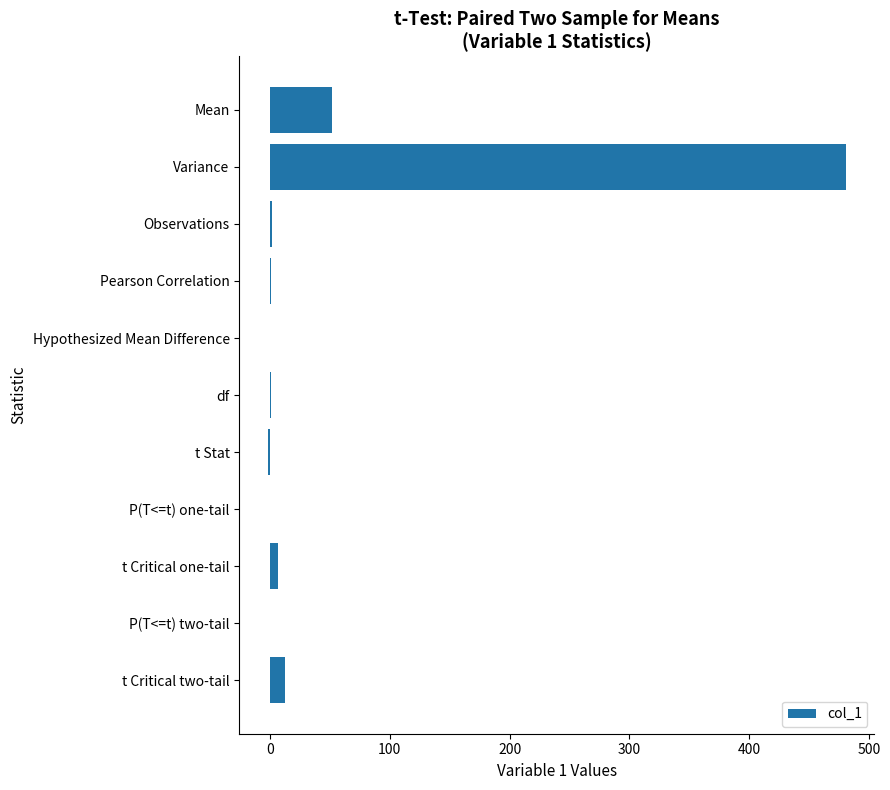

At which category does the chart reach its peak across all series?

Variance